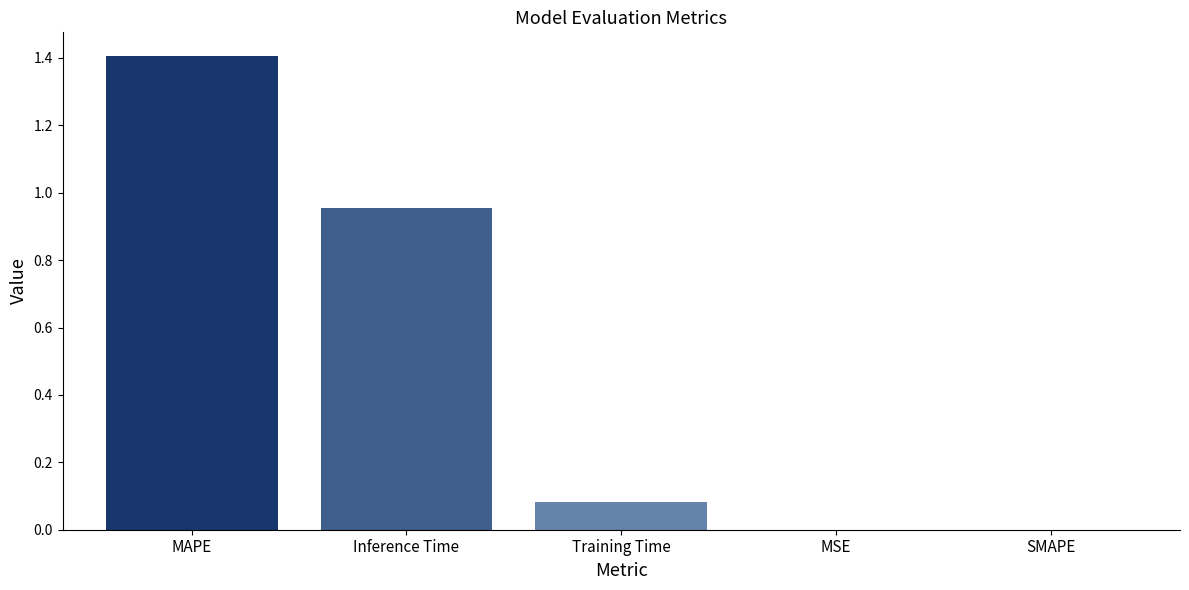

Between Training Time and MSE, which is larger?

Training Time